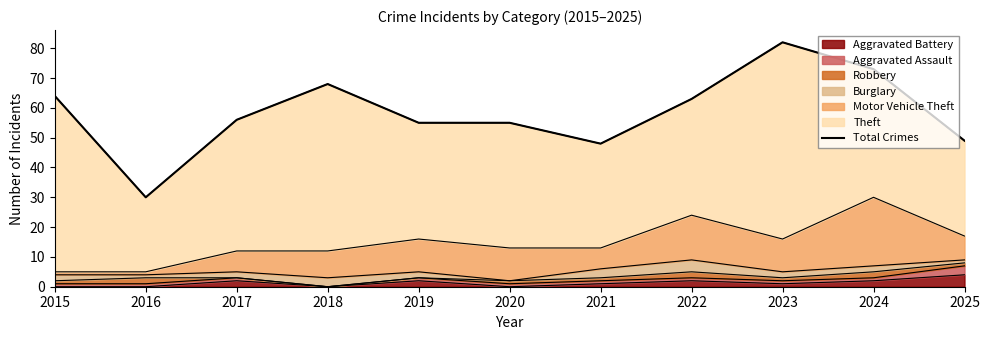

Where is the data nearest to the value 56?

2017